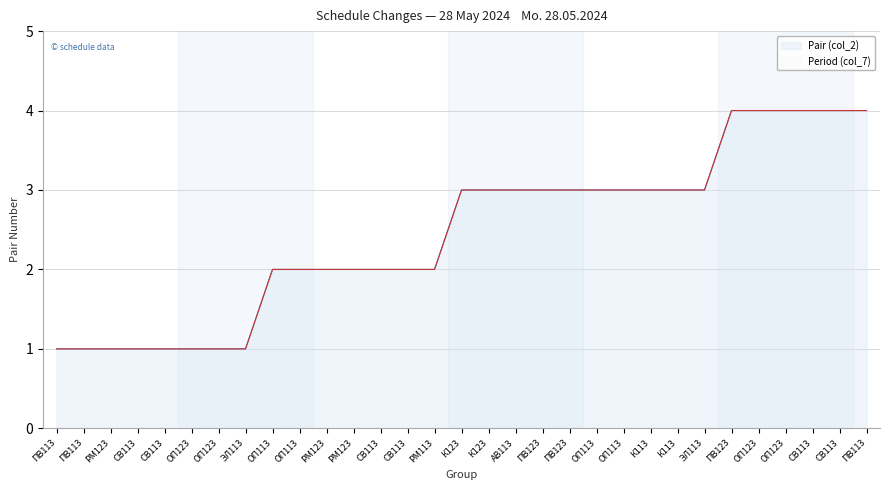

Which series changed the most between ПВ123 and ПВ113?

Pair (col_2)